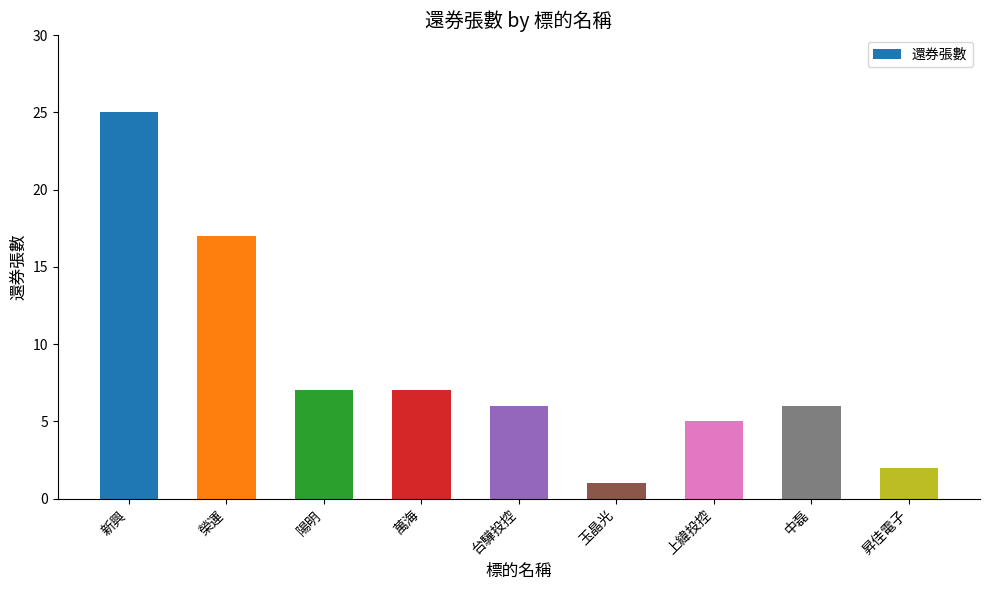

What is the change in value from 台驊投控 to 昇佳電子?

-4